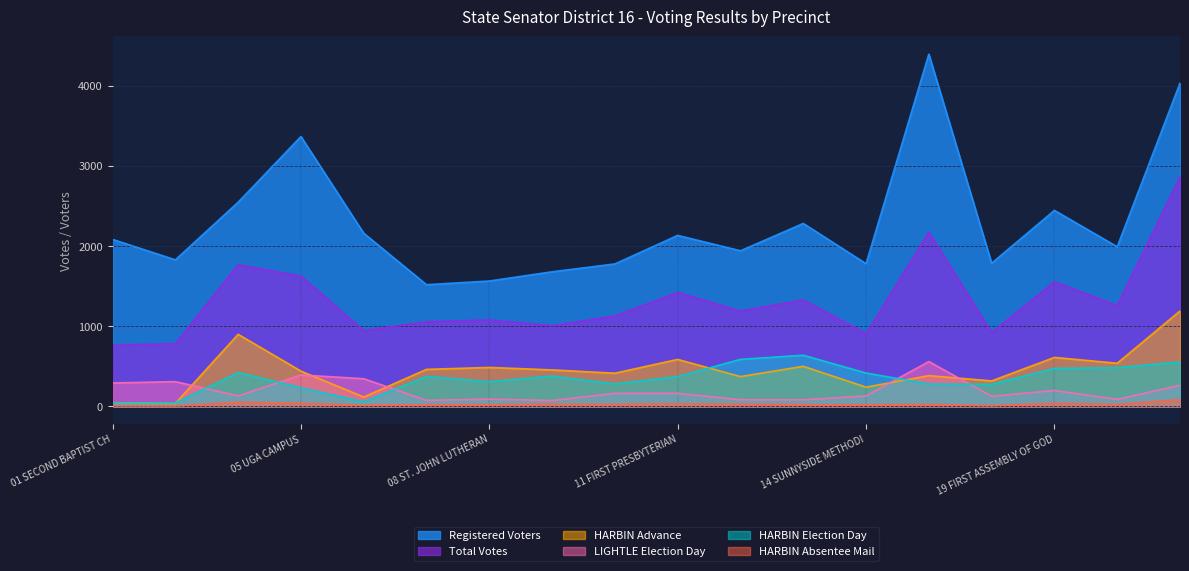

What is the highest value of the LIGHTLE Election Day series?

560